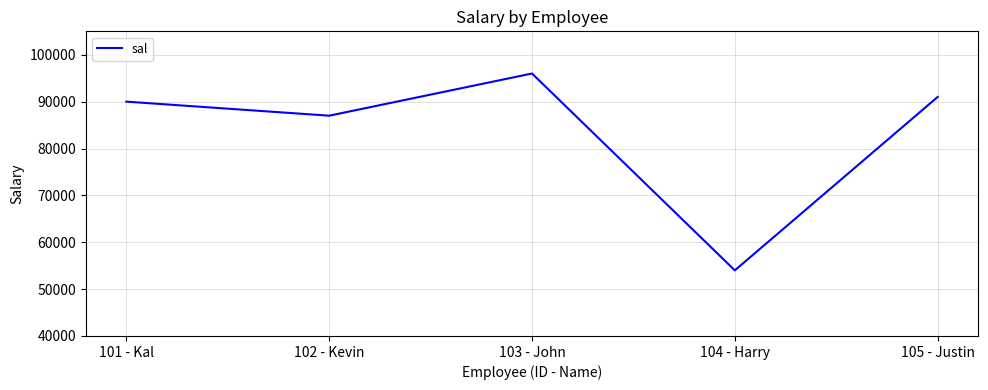

Read the value at 102 - Kevin, to the nearest 50.

87000